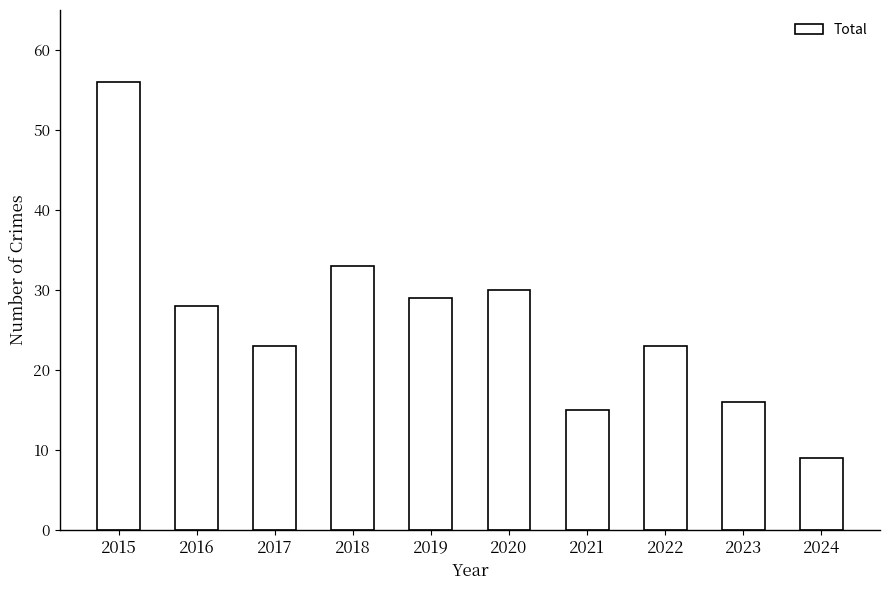

Are the bars horizontal?

No